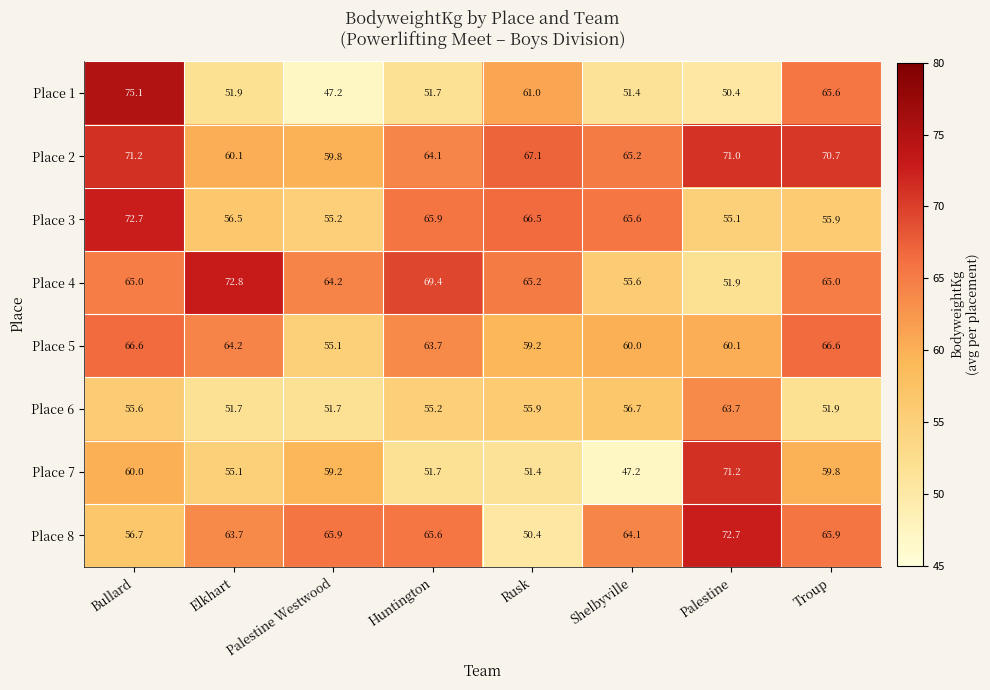

Which series has the largest total across all categories?

Place 2